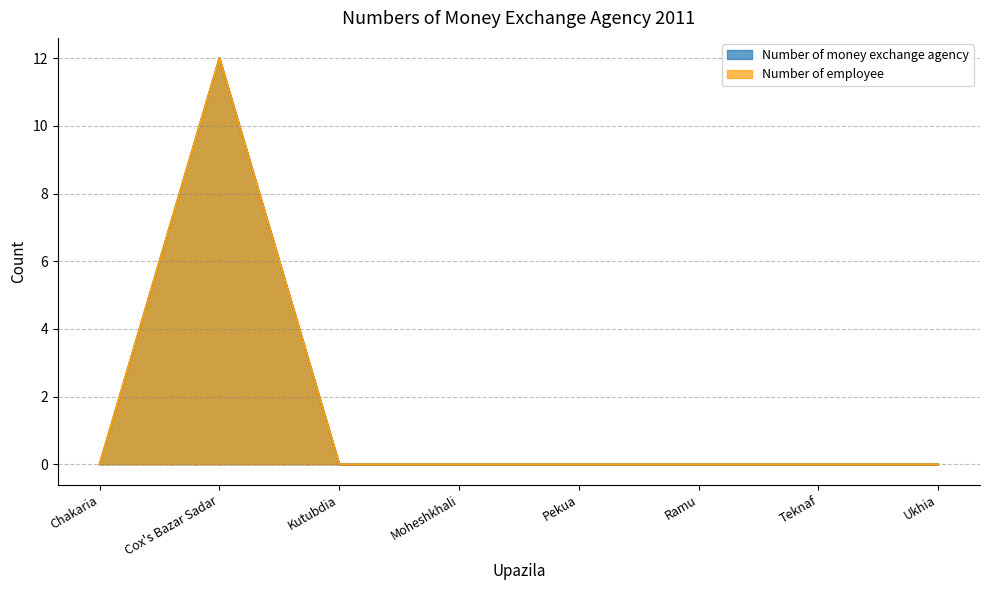

Which has a higher value, Ramu or Pekua?

Ramu